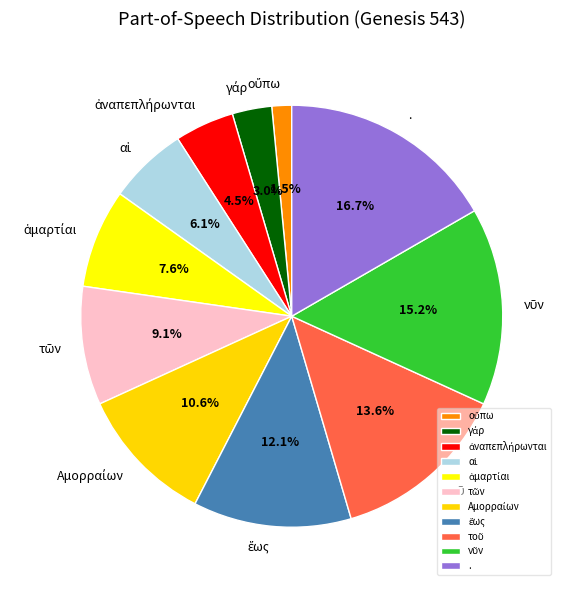

Which slice is the largest?

.